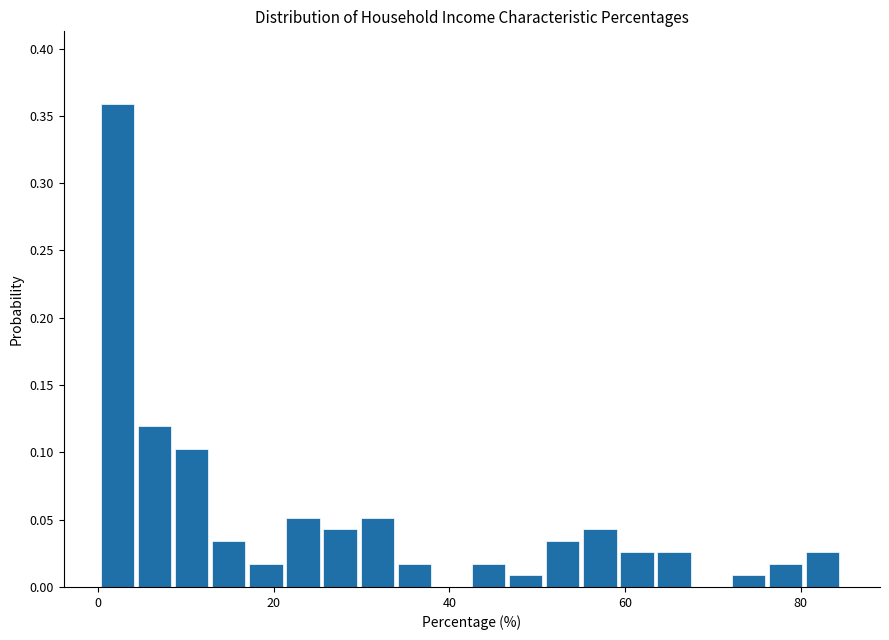

Read against the x-axis, roughly where is the centre of the tallest bar?

2